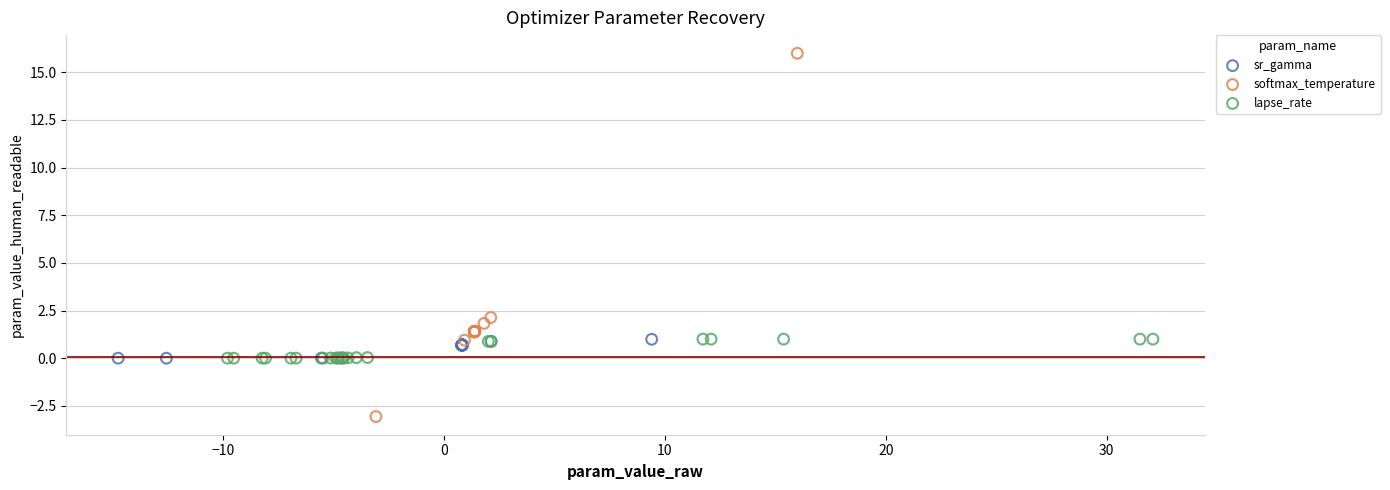

Which series has the widest spread of Y values?

softmax_temperature